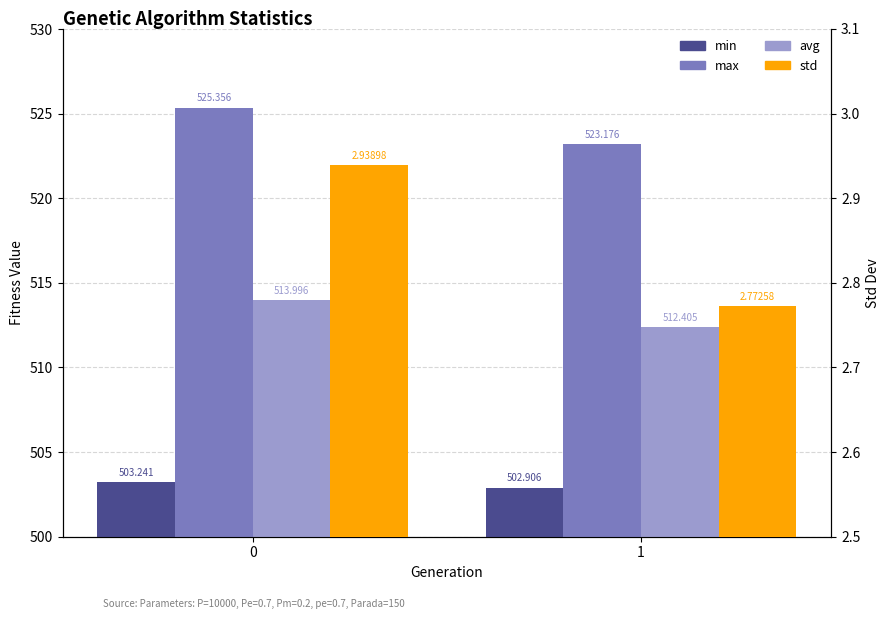

What is the sum of all std values?

5.7